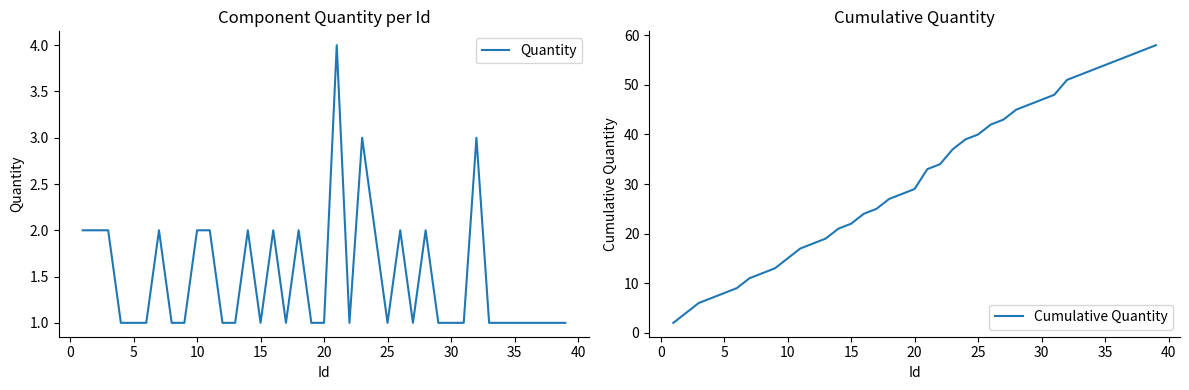

At how many categories does at least one series exceed 6?

36